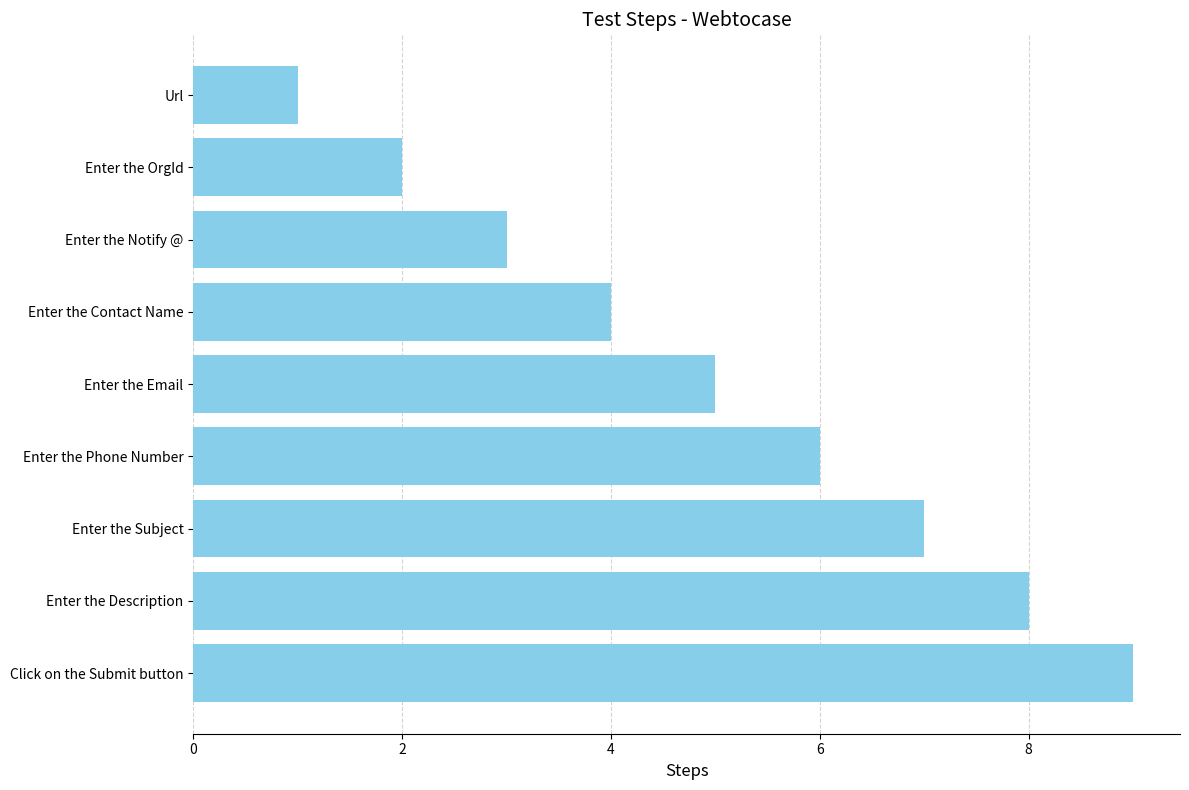

How many values are below 5?

4